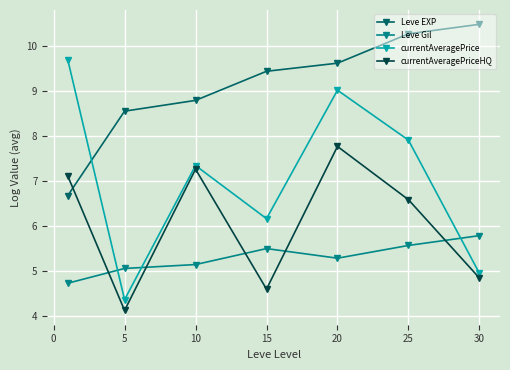

What is the value of the currentAveragePrice point at the 6th from the left?

7.9